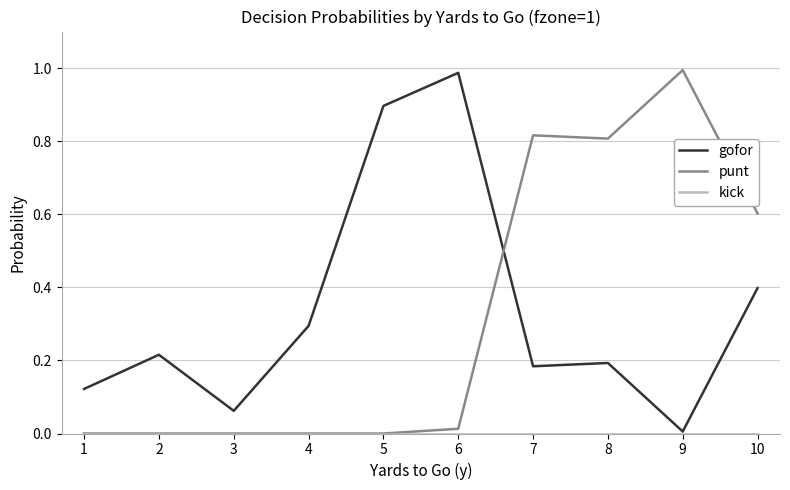

After their last crossing, which series has the higher values: gofor or punt?

punt